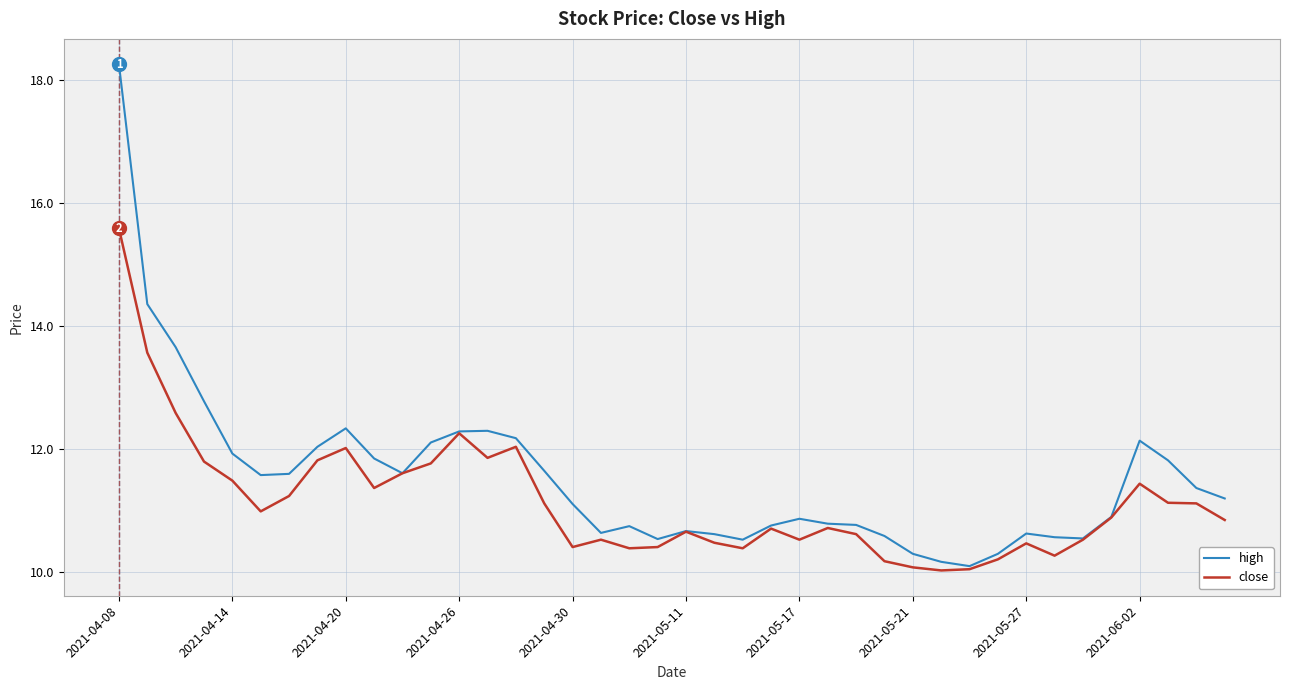

Rank the series by their maximum value, from highest to lowest.

high, close